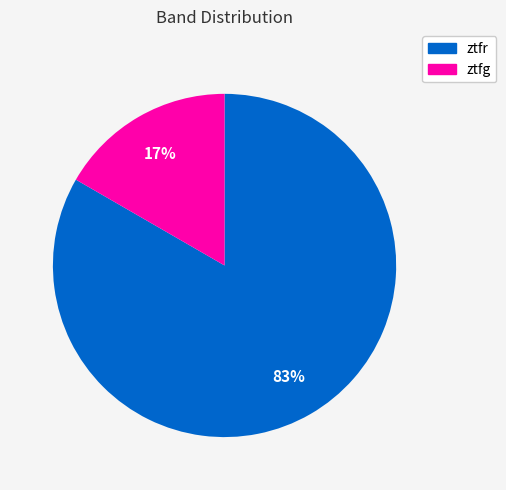

Which has a higher value, ztfr or ztfg?

ztfr